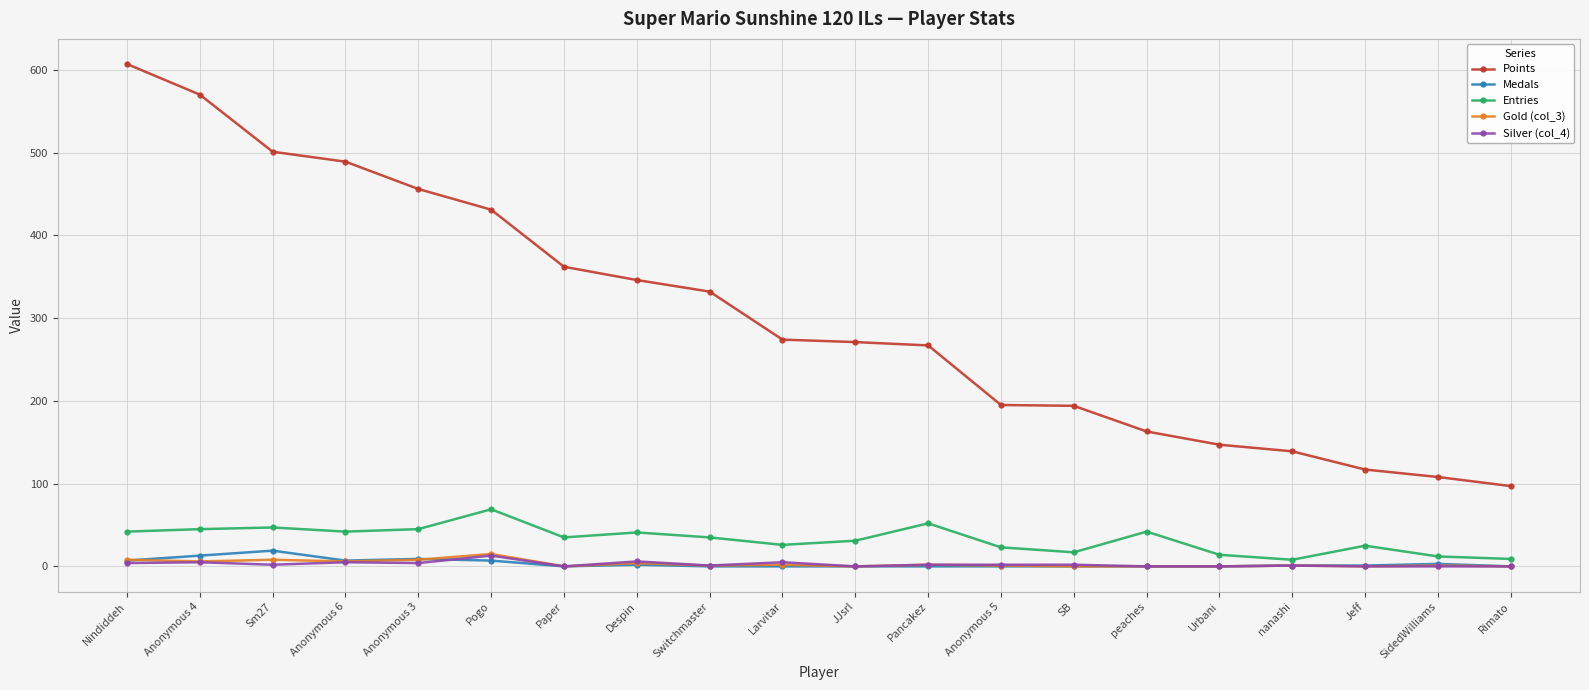

What is the greatest value displayed?

607